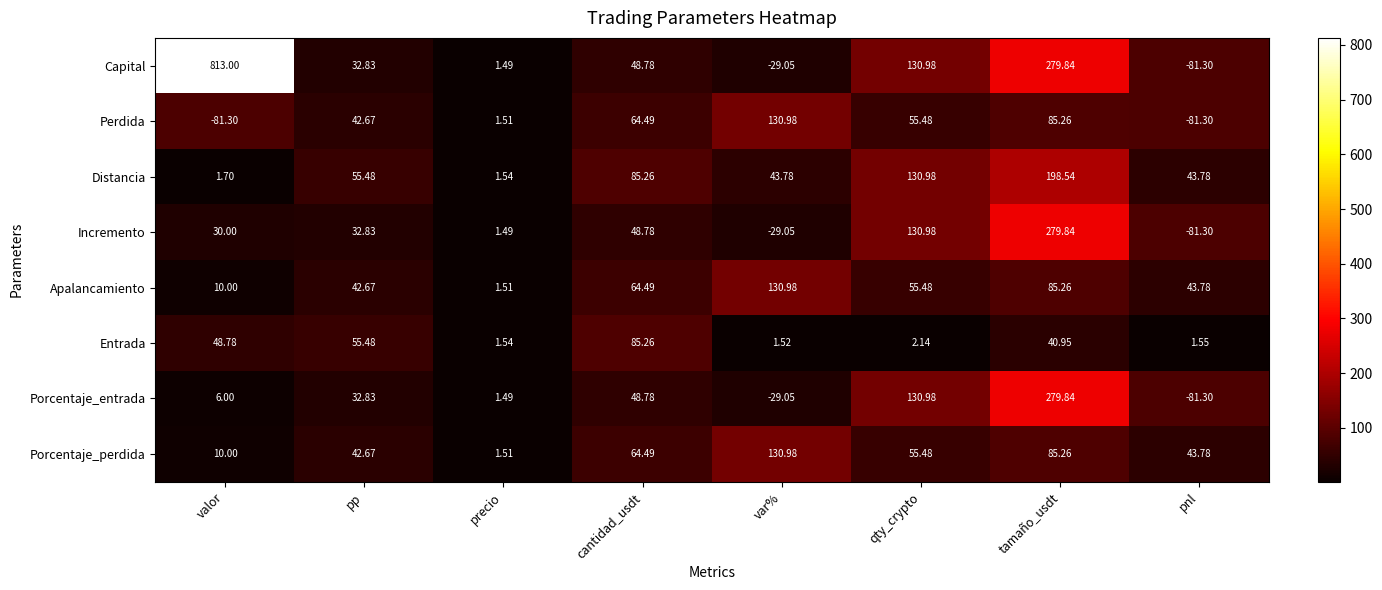

Is the value of Entrada at pnl greater than the value of Capital at tamaño_usdt?

No